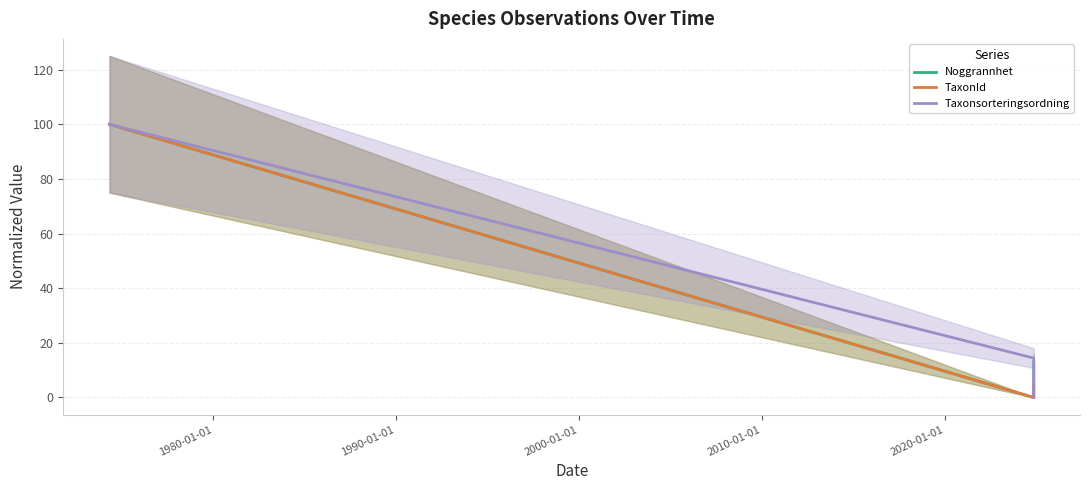

What is the highest value of the TaxonId series?

100.0